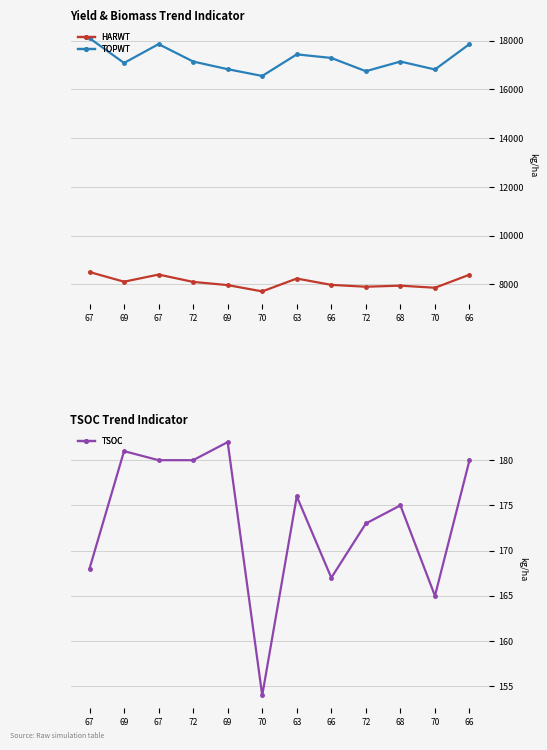

Where is the first local maximum for TSOC?

69